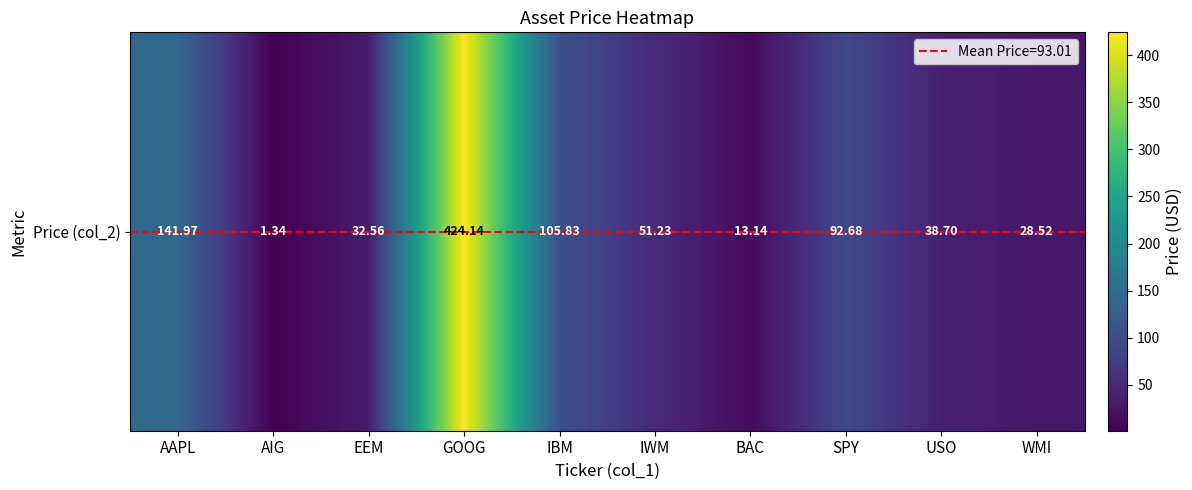

What is the difference between the values at IBM and AAPL?

36.1